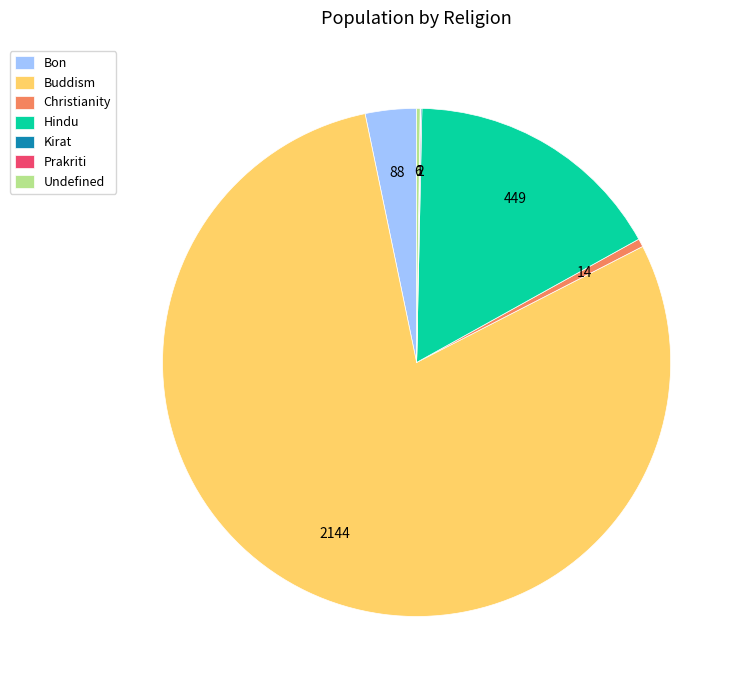

Which has a higher value, Christianity or Hindu?

Hindu